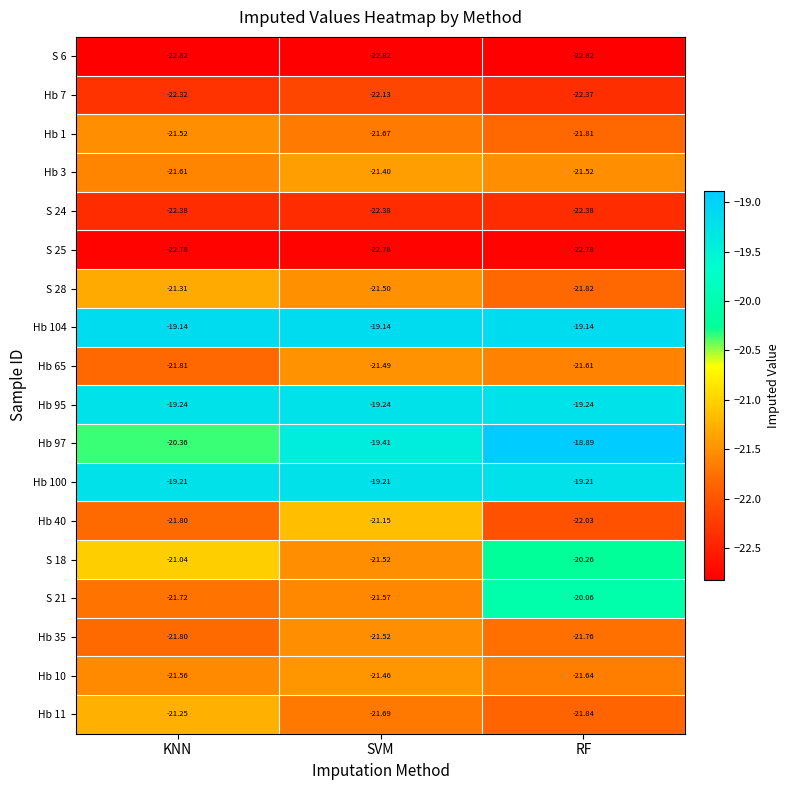

At which category does the chart reach its peak across all series?

RF